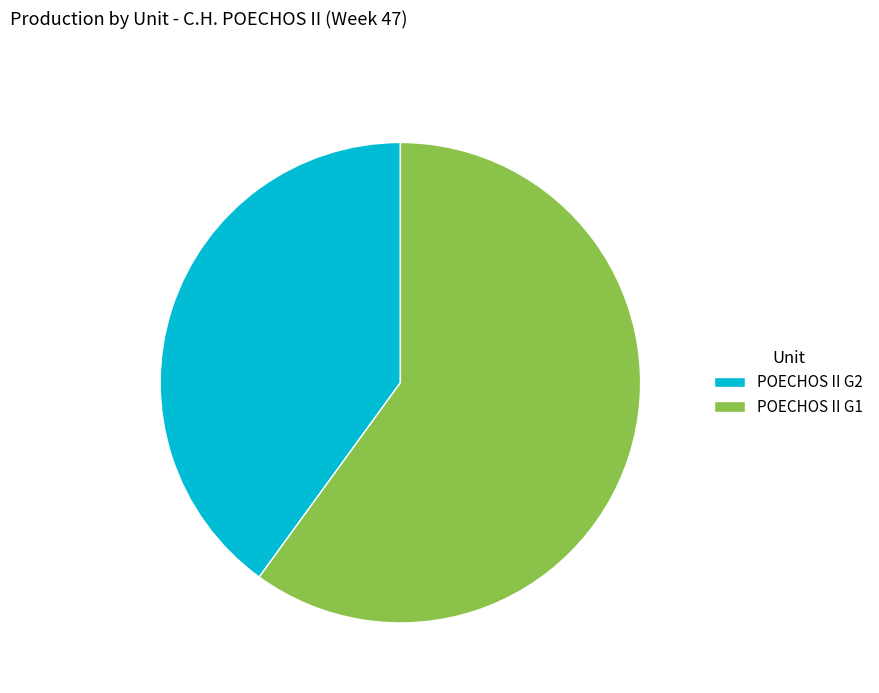

Does any single category account for the majority?

Yes